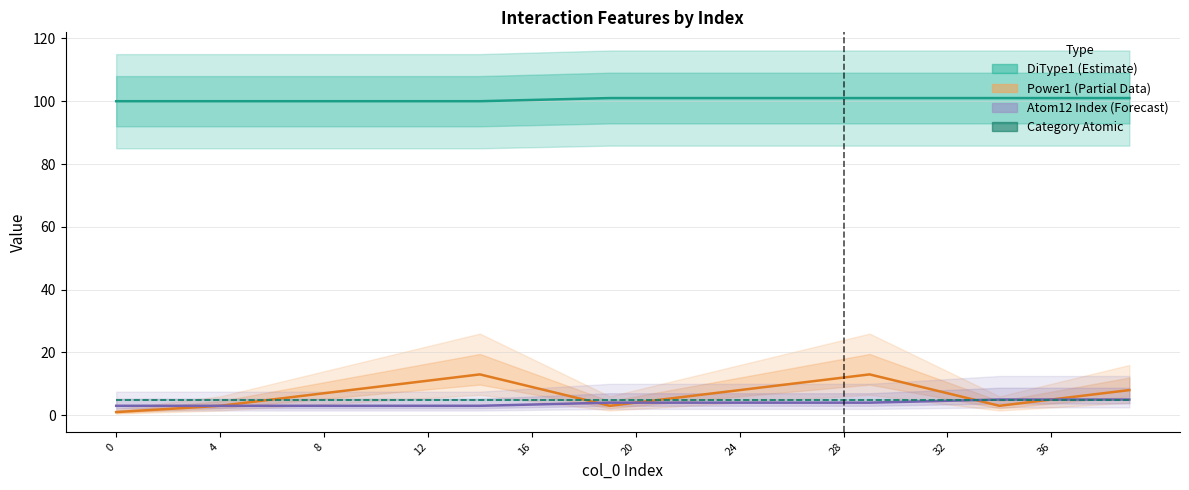

What value does the DiType1 (Estimate) series have at 16?

100.4